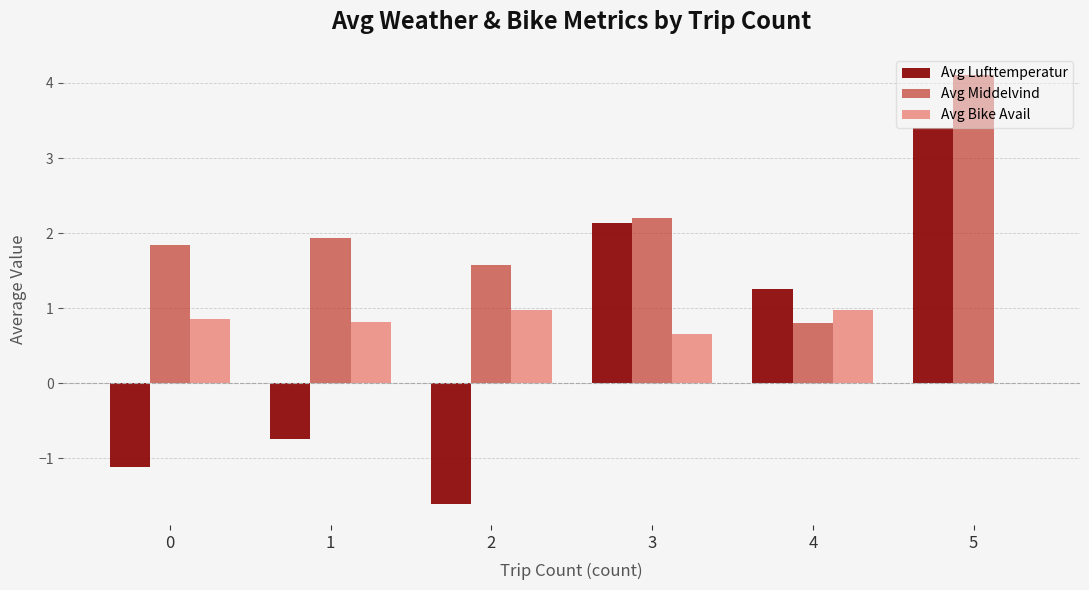

What are all the series names shown in the legend?

Avg Lufttemperatur, Avg Middelvind, Avg Bike Avail